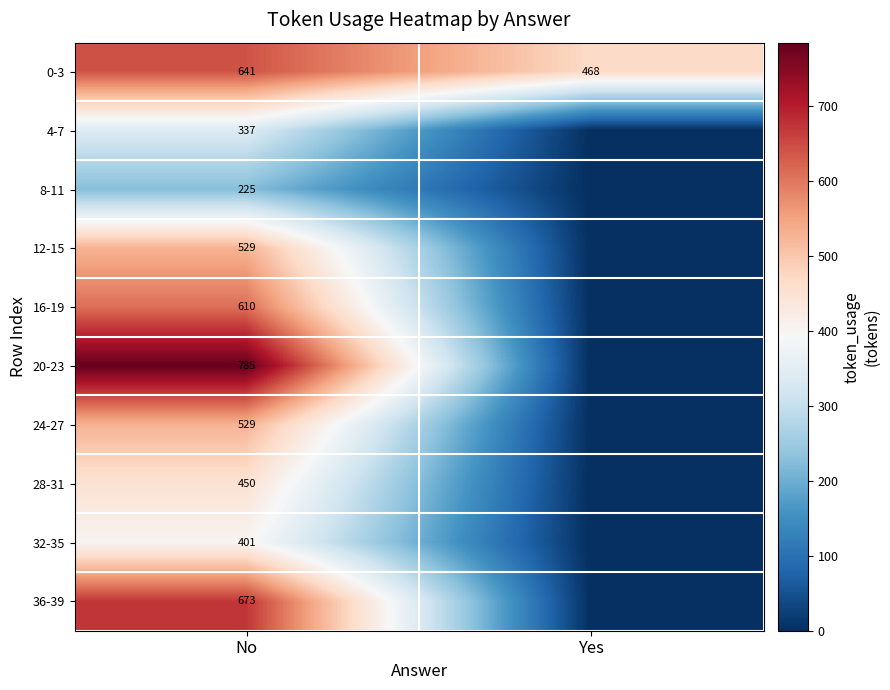

Which category has the highest value in the 0-3 series?

No